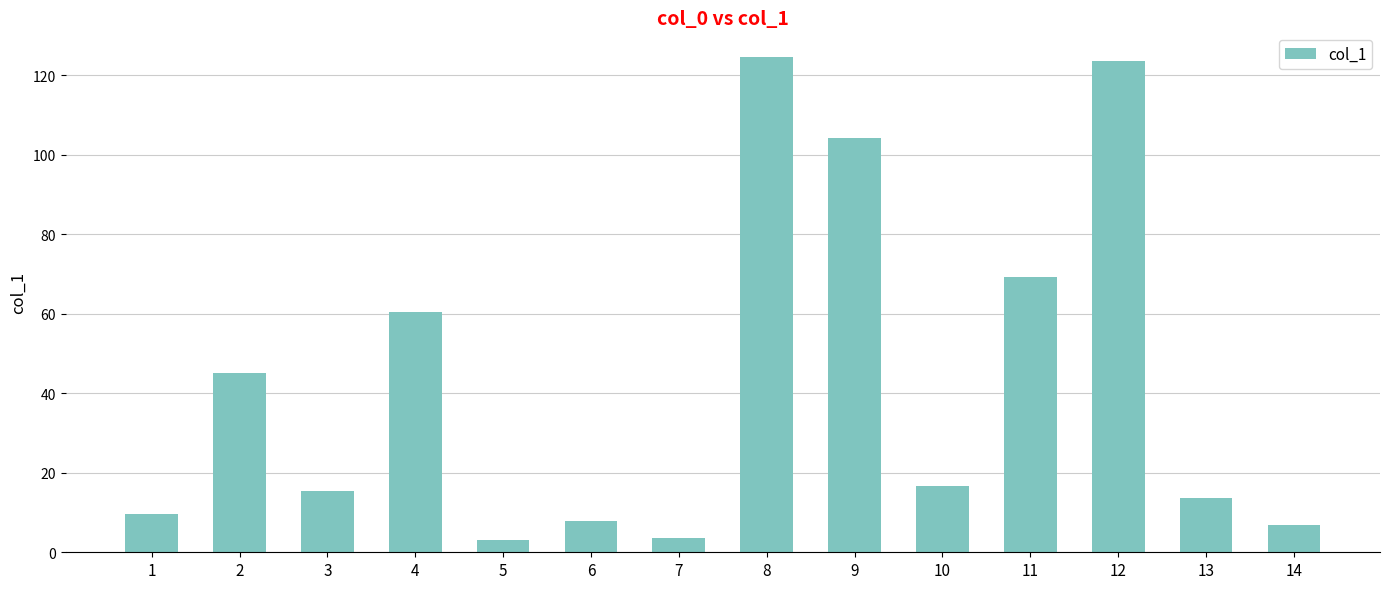

Are the bars horizontal?

No